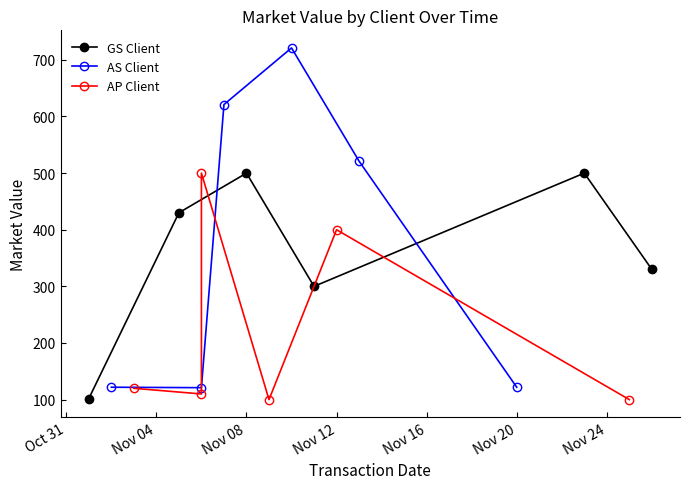

The GS Client series shows 165.1 at Nov 12. True or false?

False